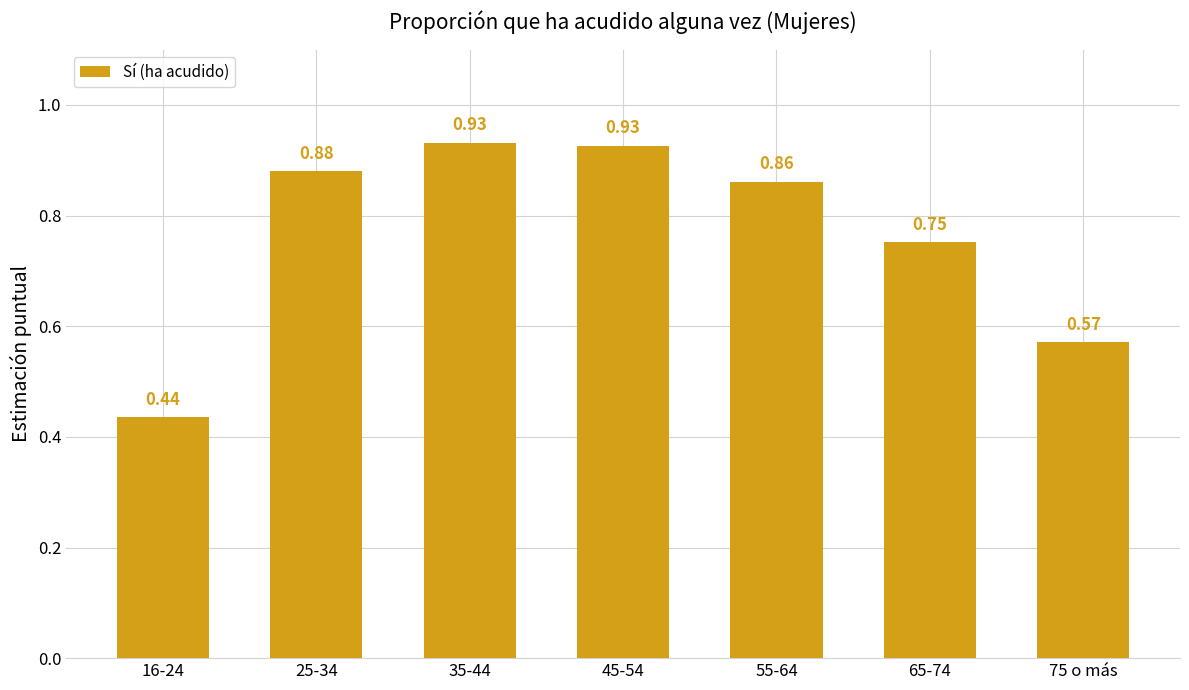

What is the difference between the values at 55-64 and 75 o más?

0.3